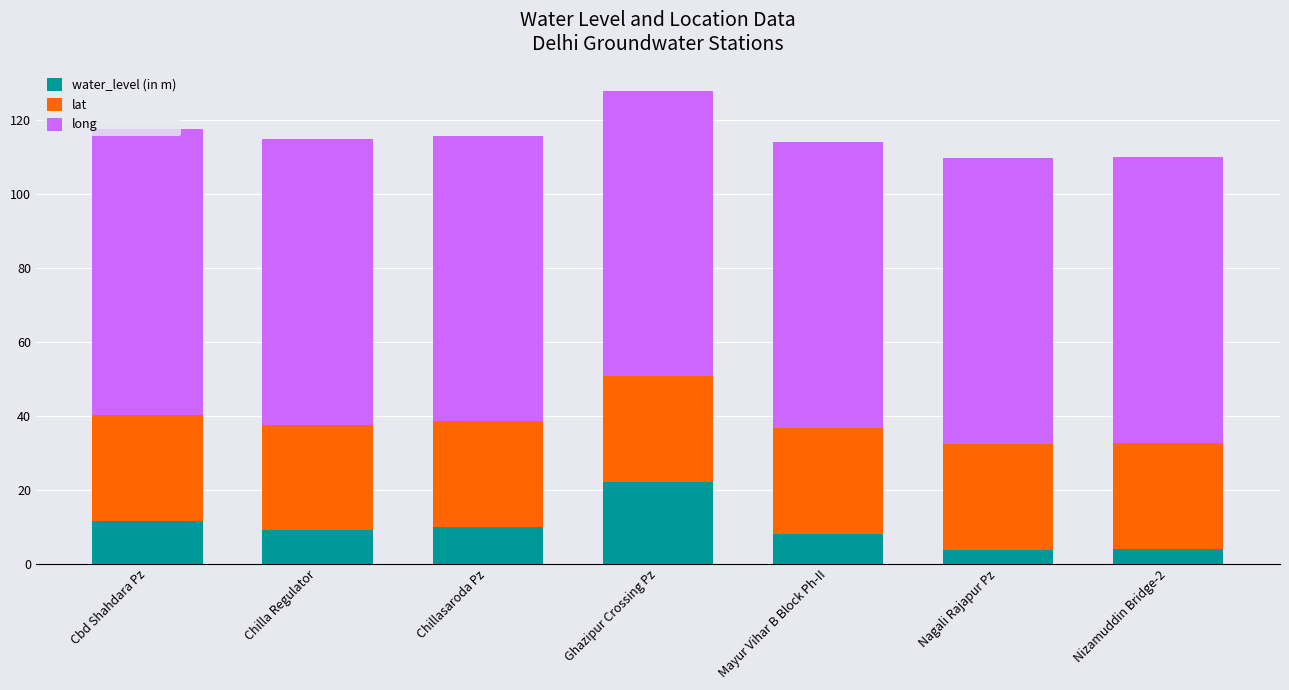

The water_level (in m) series shows 12.3 at Mayur Vihar B Block Ph-II. True or false?

False